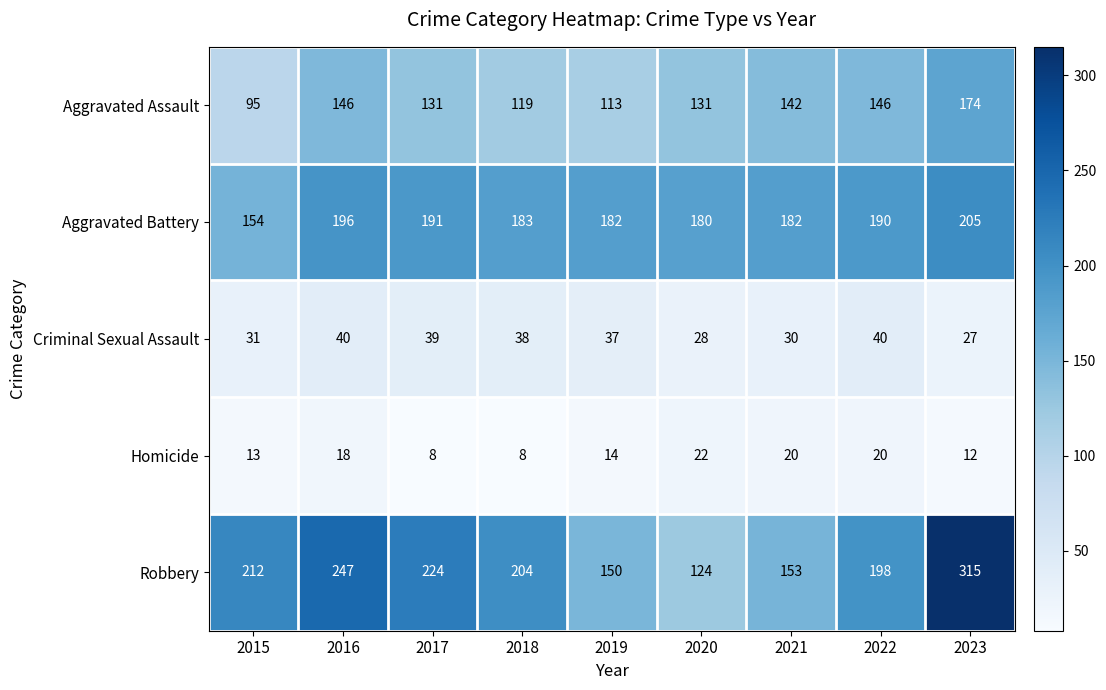

List the series in order of their peak value, lowest first.

Homicide, Criminal Sexual Assault, Aggravated Assault, Aggravated Battery, Robbery